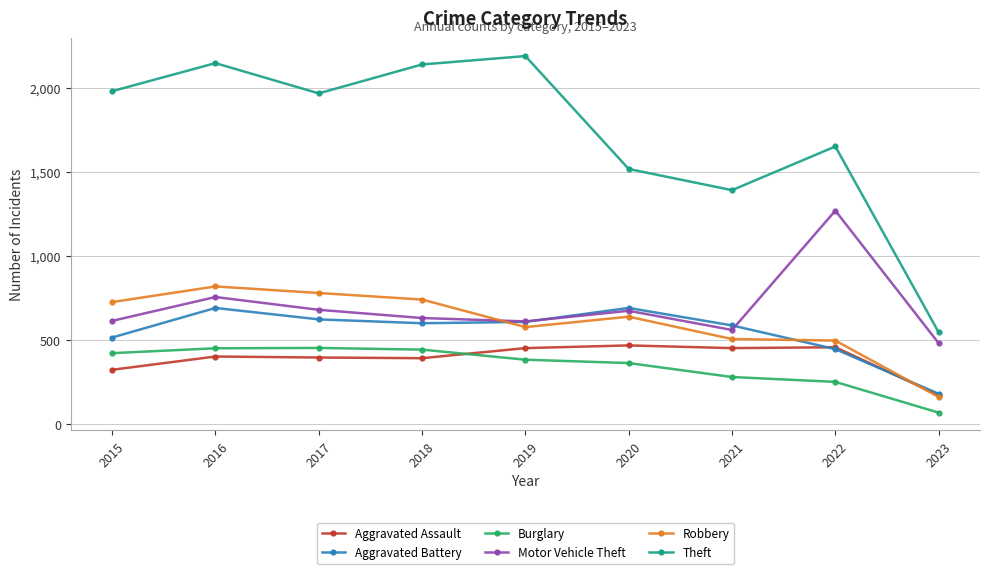

What is the value of the Aggravated Battery point at the 3rd from the left?

623